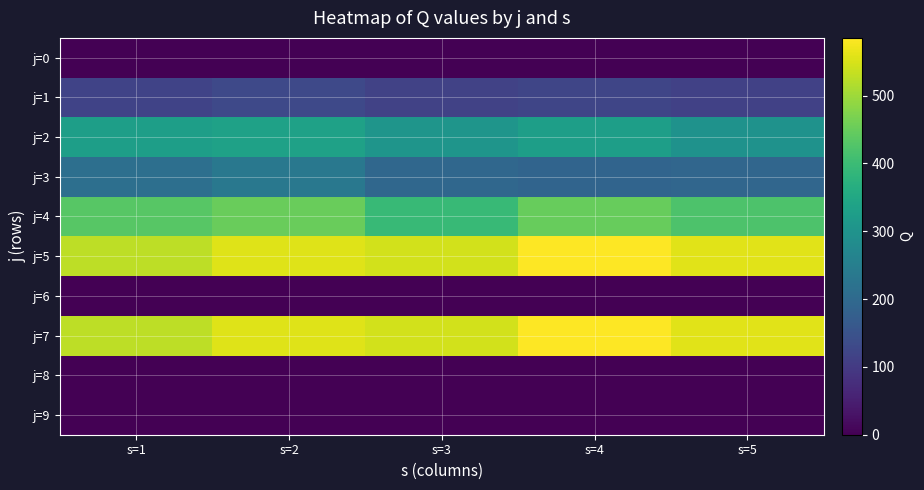

How many series are shown in this chart?

10